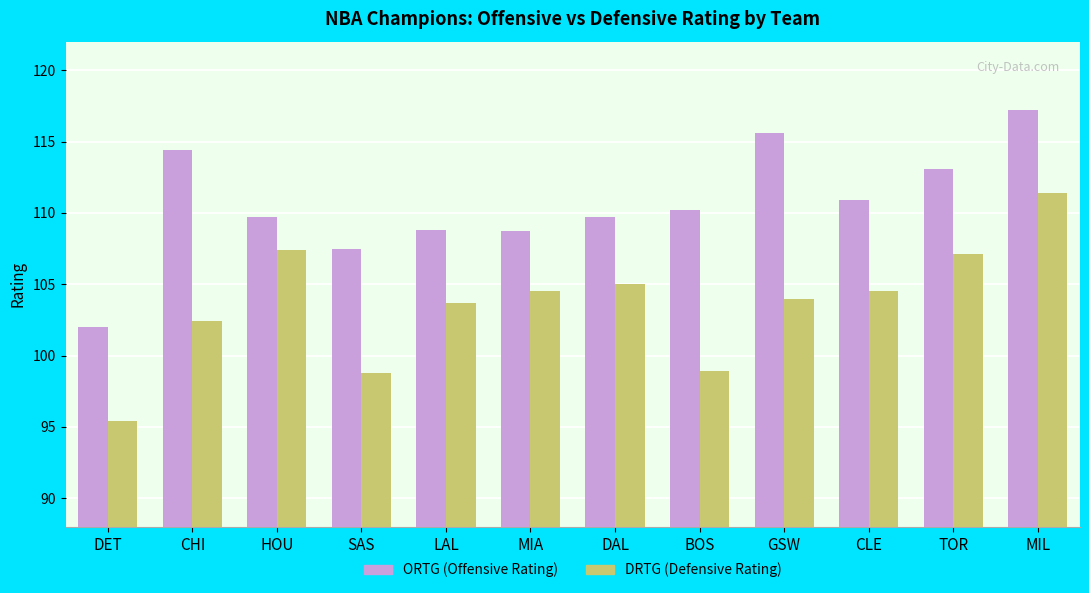

What is the greatest value displayed?

117.2